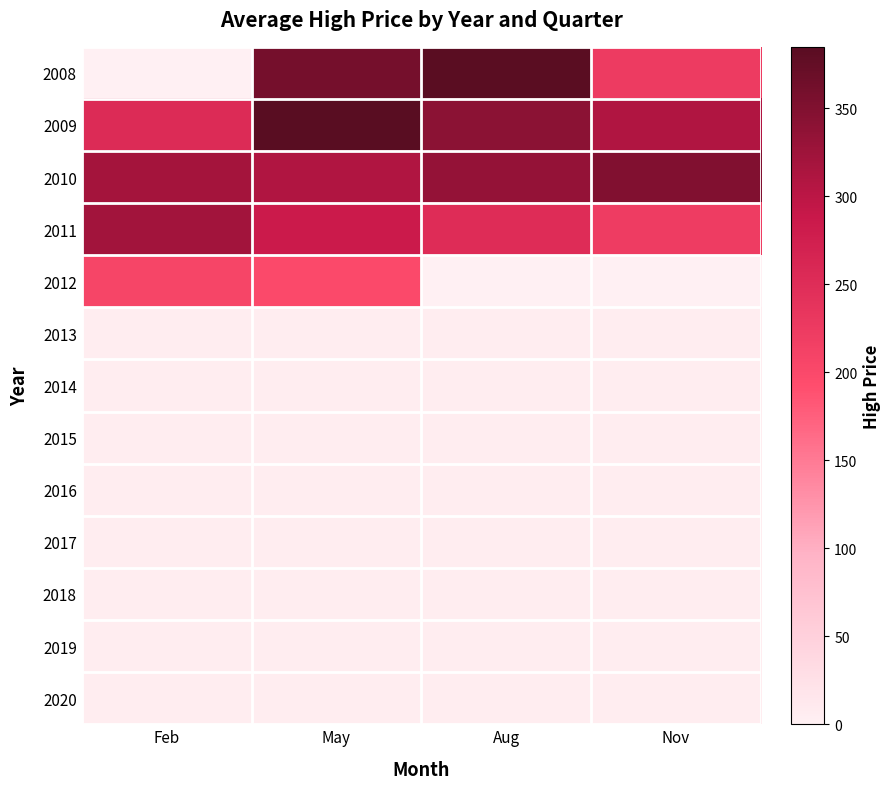

At May, list the series in order from smallest to largest.

2013, 2014, 2015, 2016, 2017, 2018, 2019, 2020, 2012, 2011, 2010, 2008, 2009